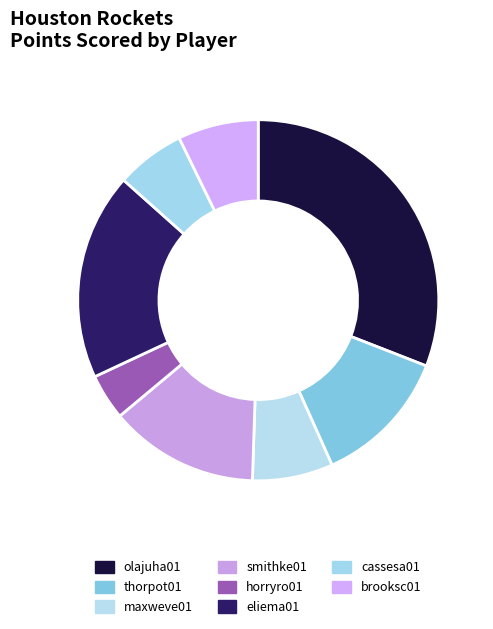

The brooksc01 slice represents 21% of the pie. True or false?

False